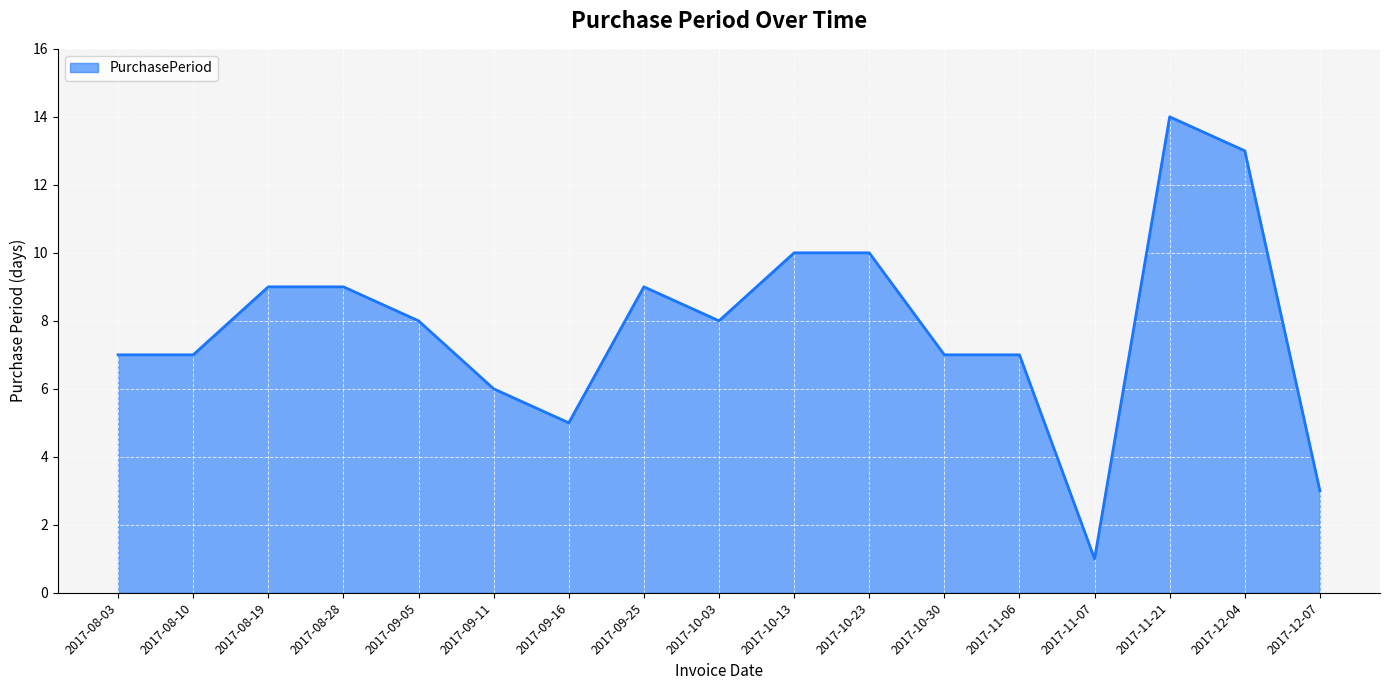

True or false: the data shows 9 at 2017-08-28.

True